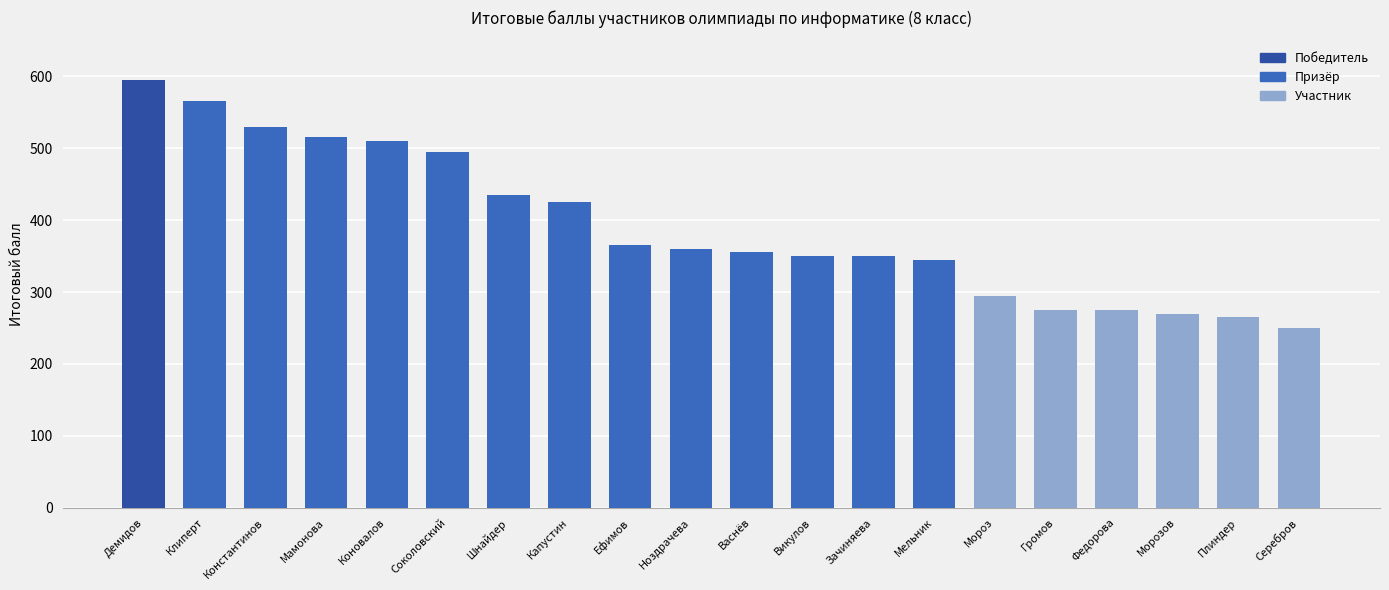

What is the smallest value displayed?

250